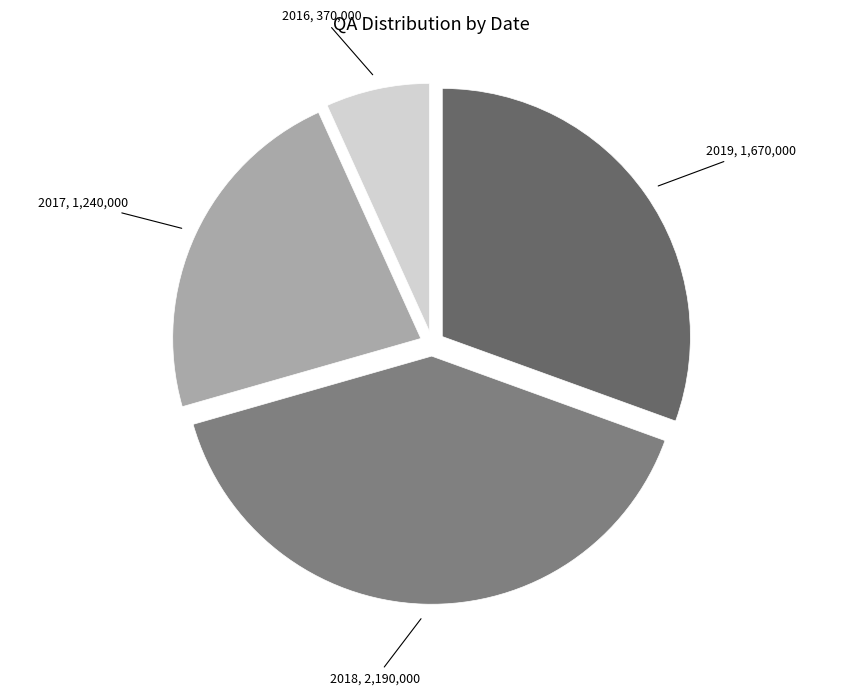

True or false: 2019 accounts for 31% of the total.

True